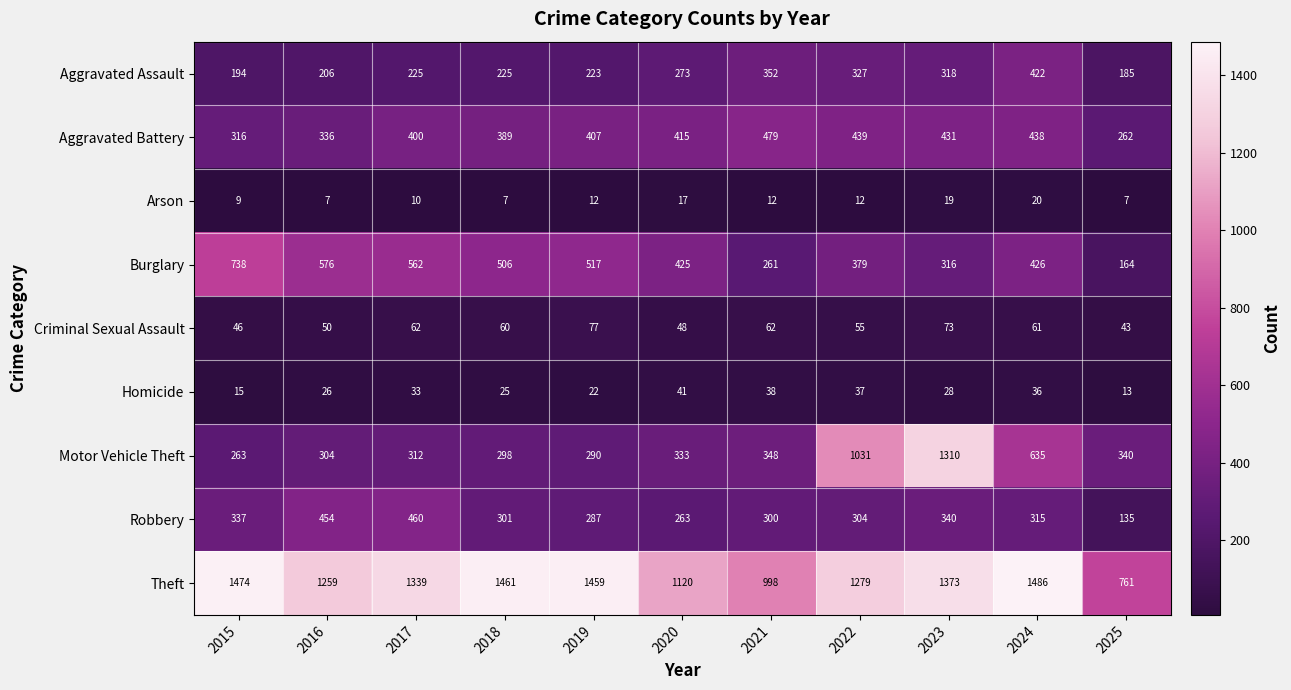

What is the maximum value shown in the chart?

1486